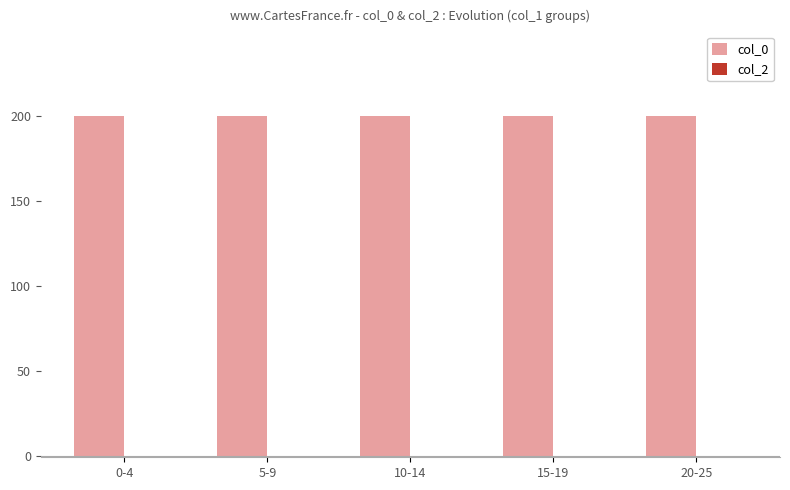

Which series has the largest total across all categories?

col_0